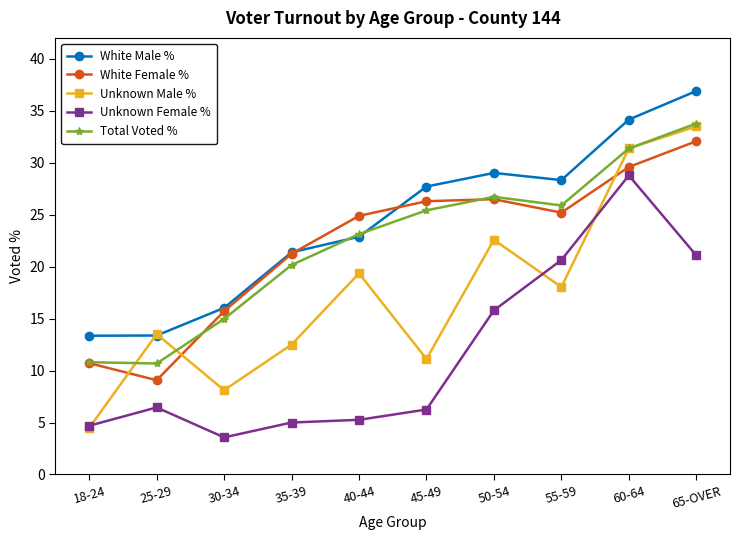

Where is Total Voted % nearest to the value 22?

40-44